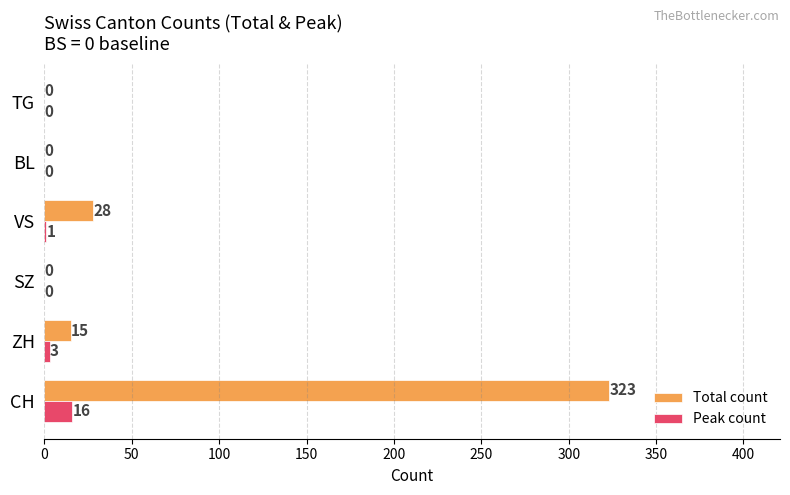

Between VS and TG, which series saw the biggest shift?

Total count